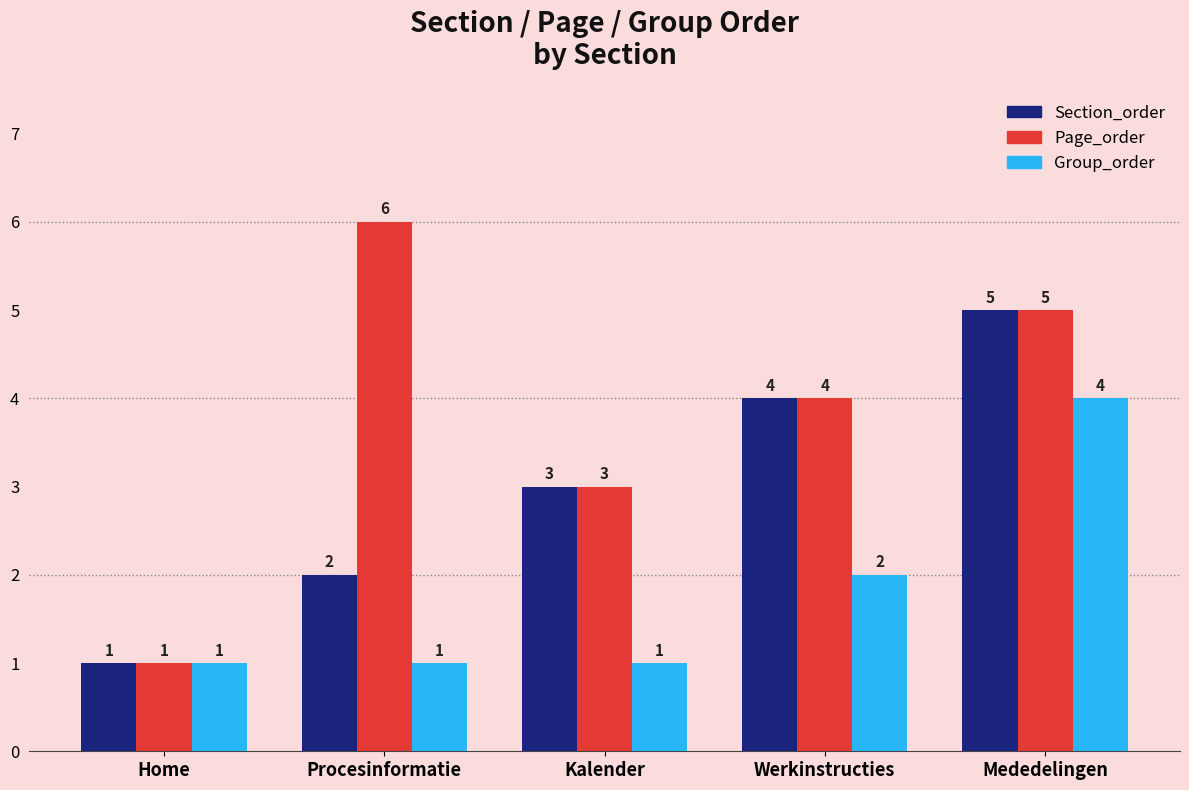

Which series has the largest range (max minus min)?

Page_order